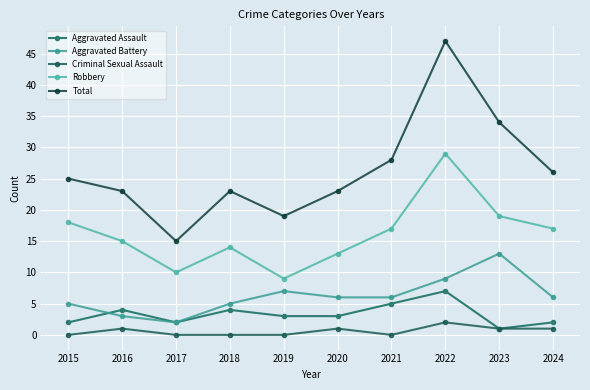

How many lines are shown in the chart?

5